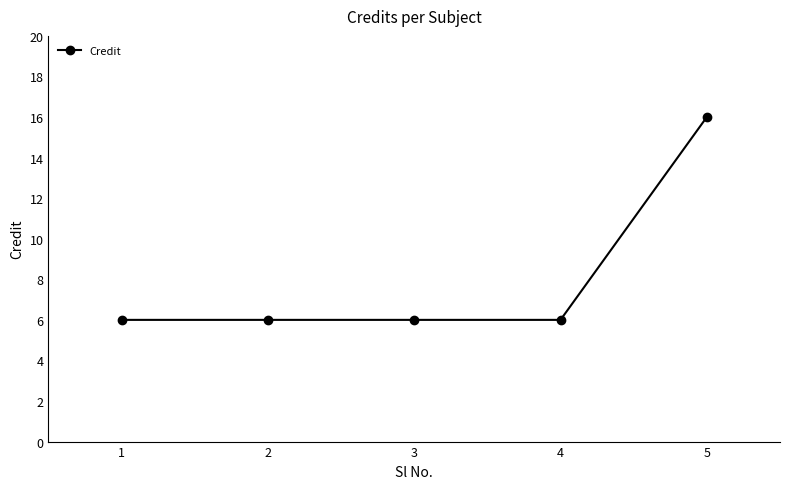

True or false: the data shows 6 at 3.

True